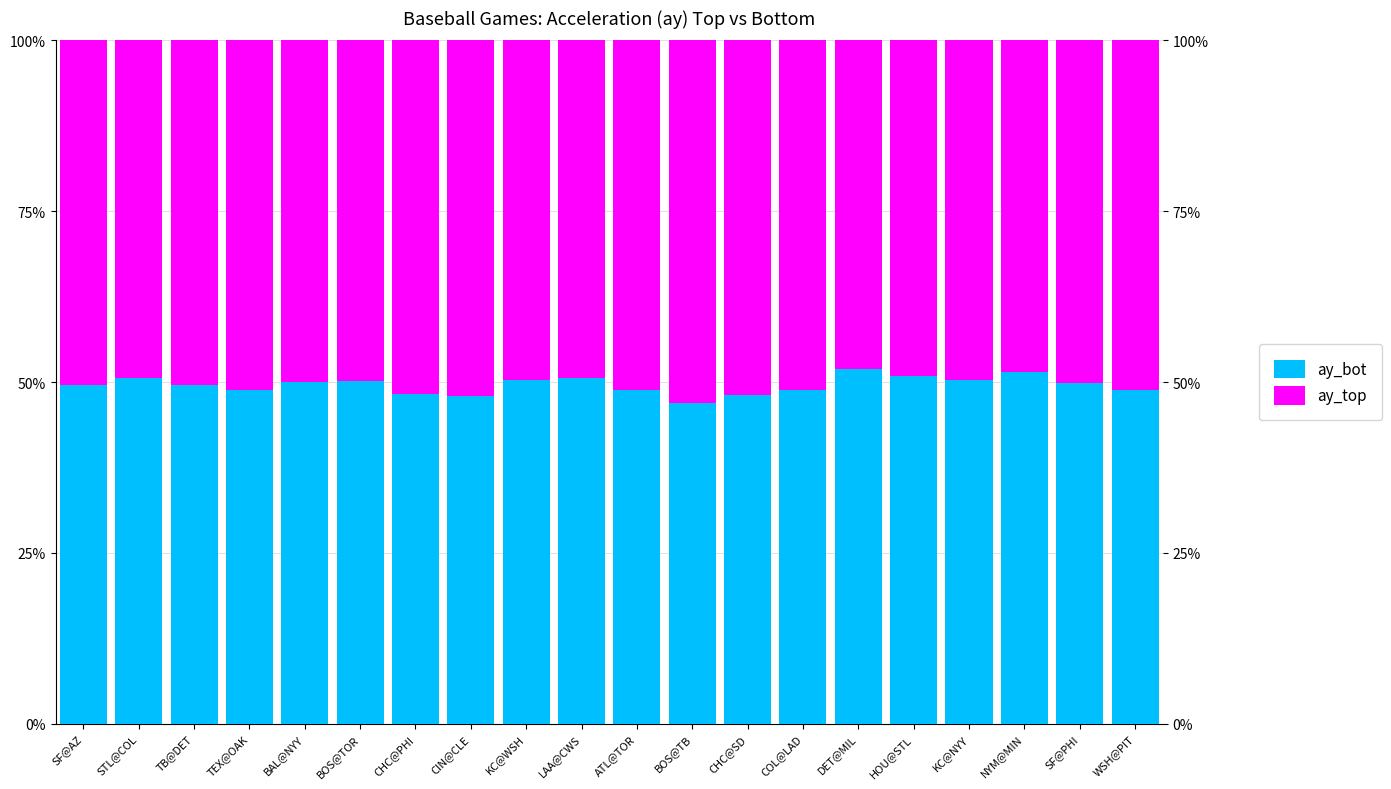

Which label corresponds to the largest value in the chart?

BOS@TB